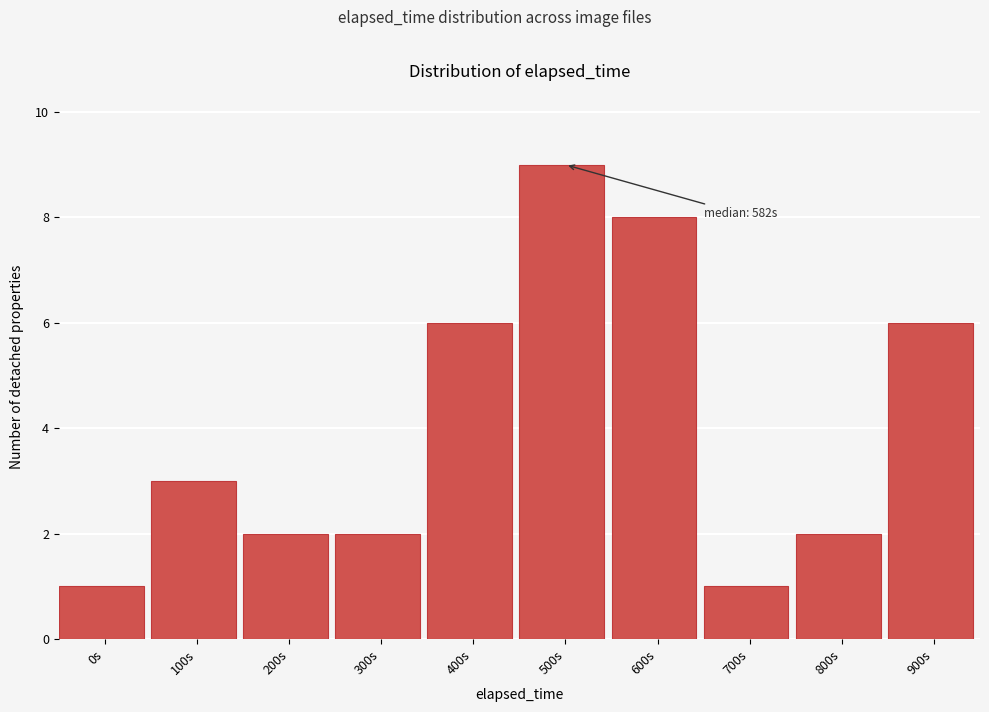

Reading left to right, list all the values displayed in this chart.

0s=1	100s=3	200s=2	300s=2	400s=6	500s=9	600s=8	700s=1	800s=2	900s=6